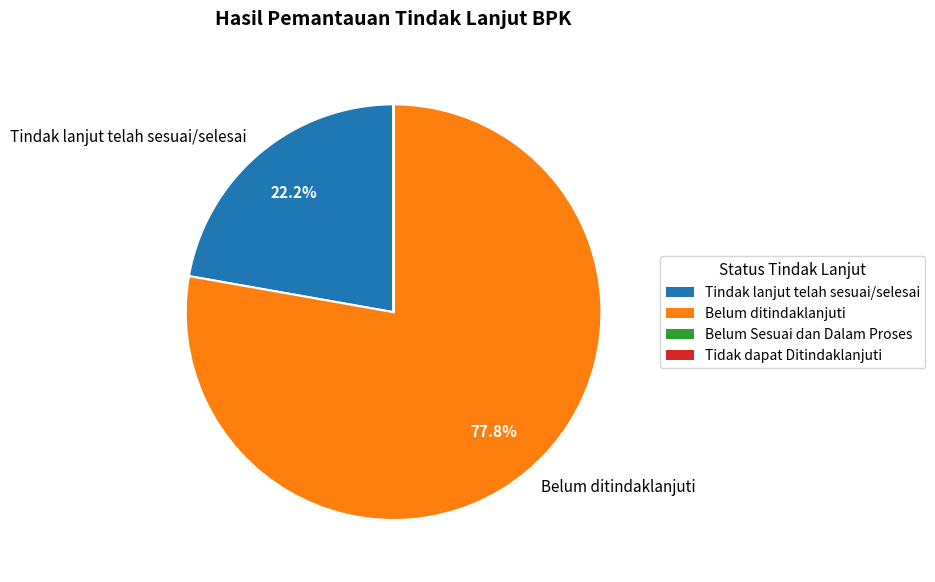

Does any single category account for the majority?

Yes